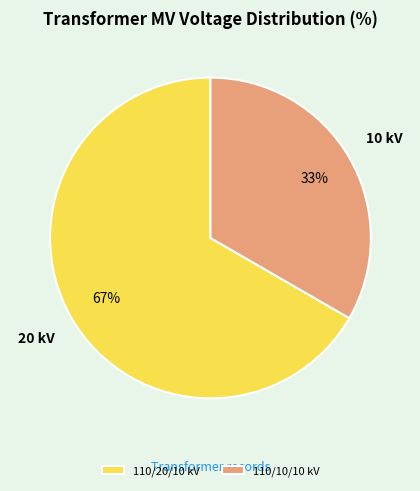

Which slice is the largest?

110/20/10 kV